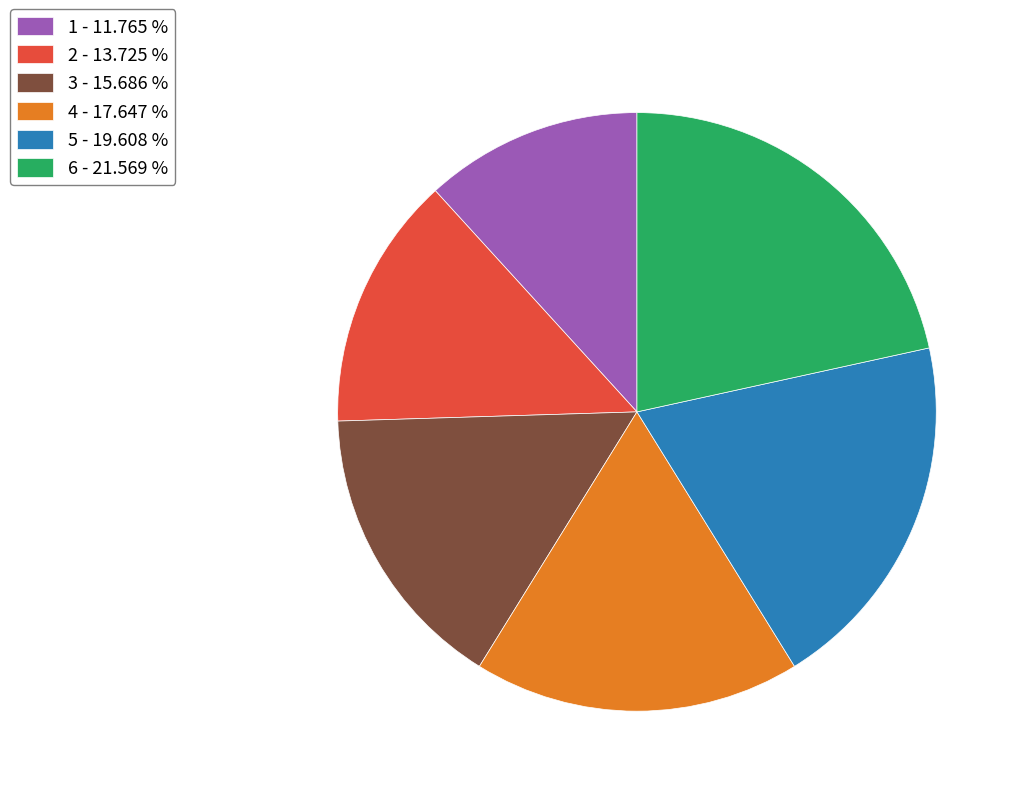

Between 1 - 11.765 % and 3 - 15.686 %, which is larger?

3 - 15.686 %